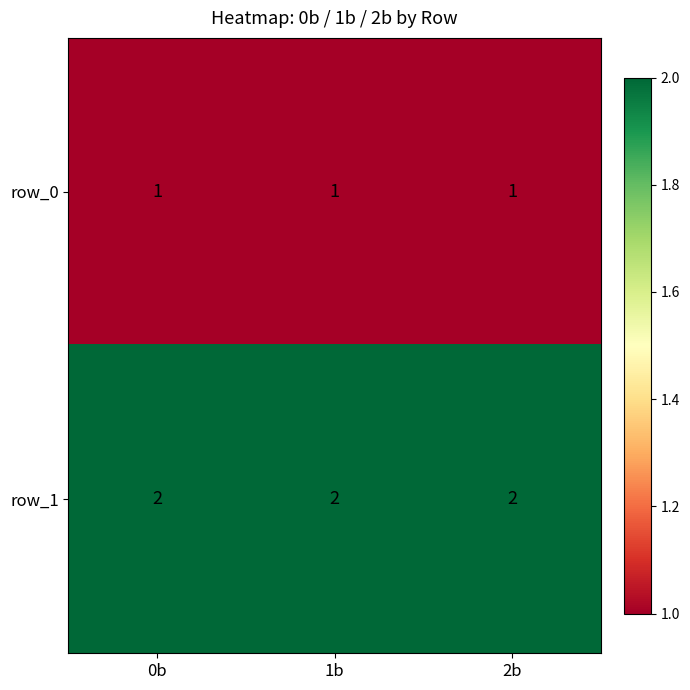

What is the sum of all row_1 values?

6